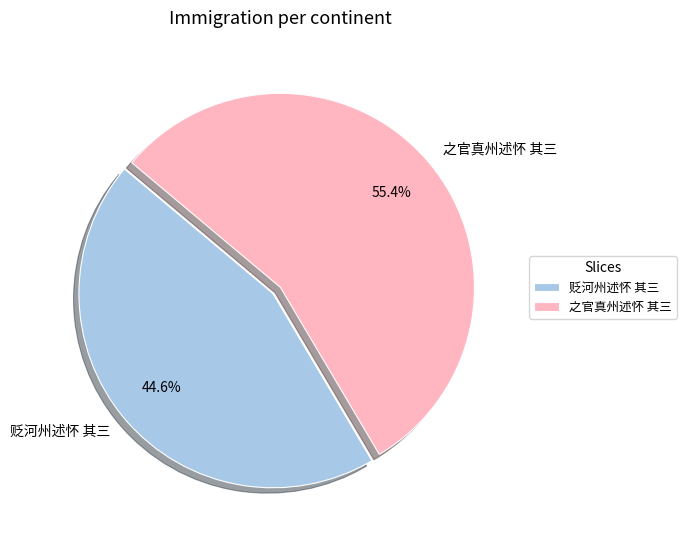

Rank the categories by value from highest to lowest.

之官真州述怀 其三, 贬河州述怀 其三